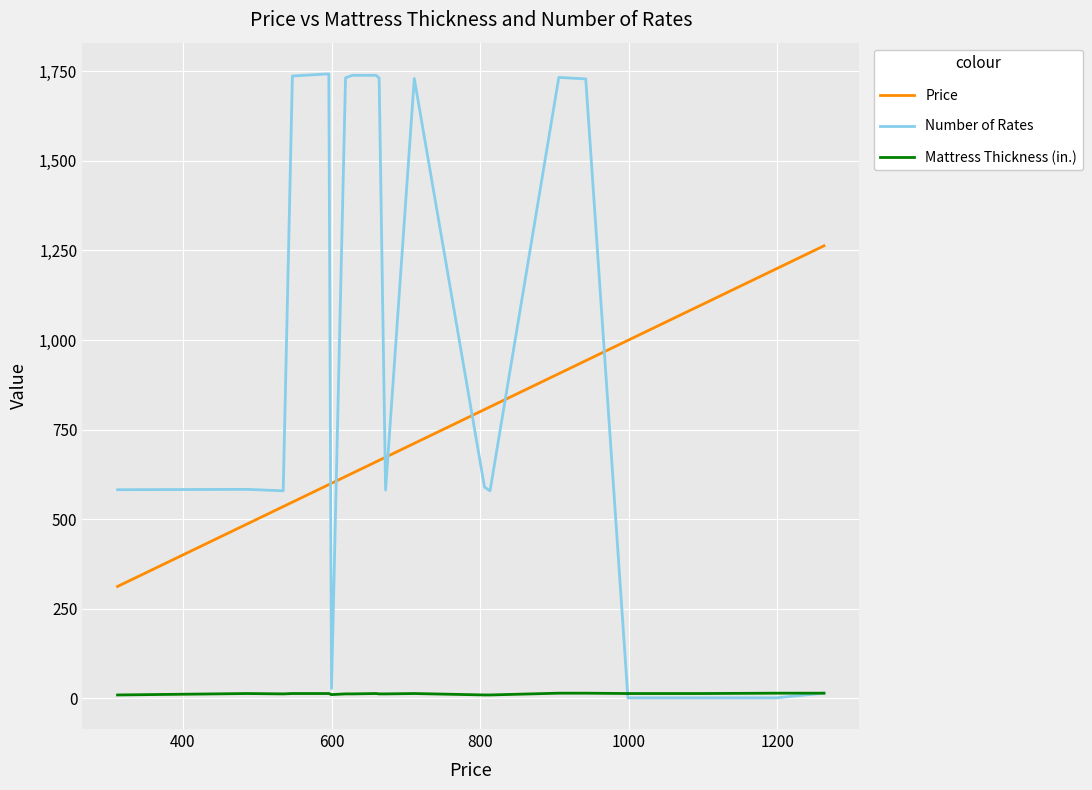

List the series in order of their peak value, highest first.

Number of Rates, Price, Mattress Thickness (in.)